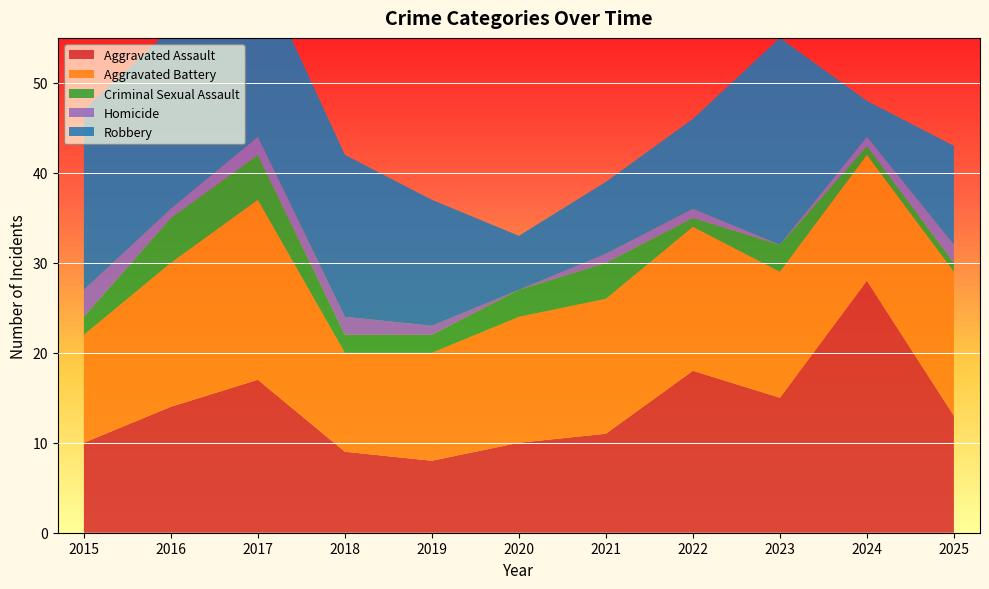

Reading left to right, transcribe all the data shown in this chart.

Aggravated Assault: 10	14	17	9	8	10	11	18	15	28	13
Aggravated Battery: 12	16	20	11	12	14	15	16	14	14	16
Criminal Sexual Assault: 2	5	5	2	2	3	4	1	3	1	1
Homicide: 3	1	2	2	1	0	1	1	0	1	2
Robbery: 20	20	19	18	14	6	8	10	23	4	11